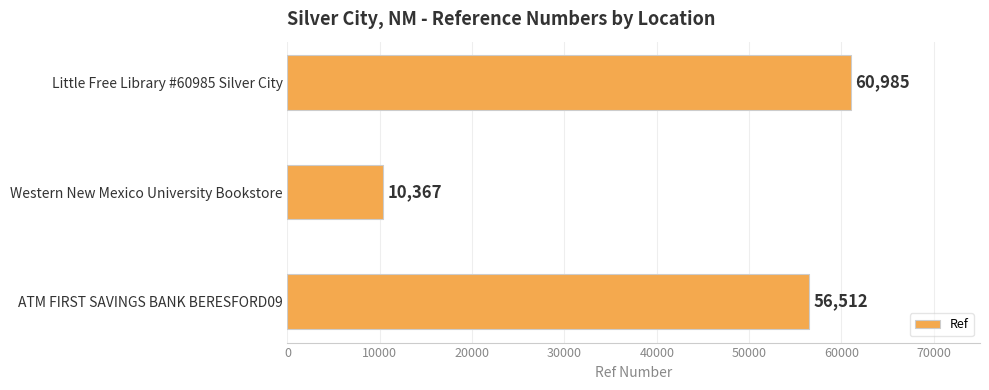

Where is the data nearest to the value 35676?

ATM FIRST SAVINGS BANK BERESFORD09